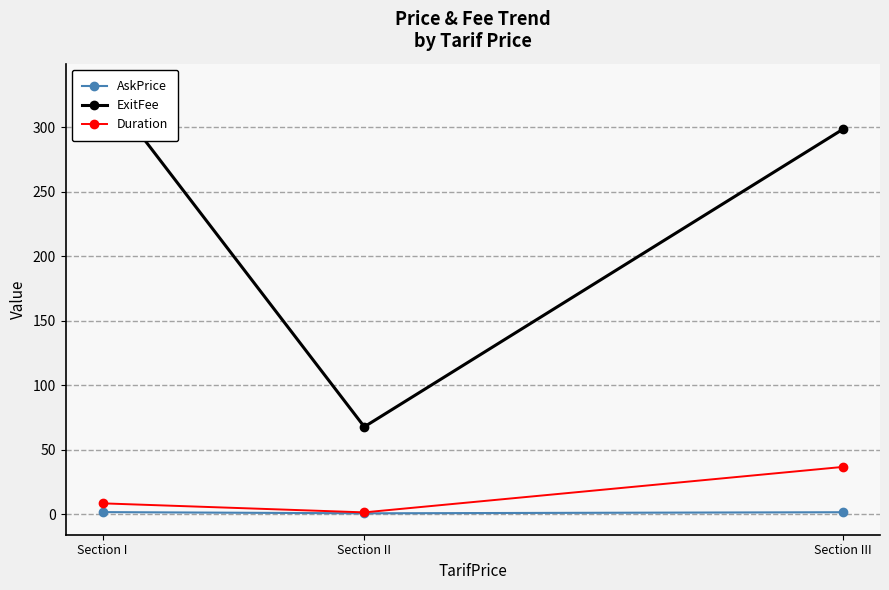

The AskPrice series shows 1.1 at Section II. True or false?

False